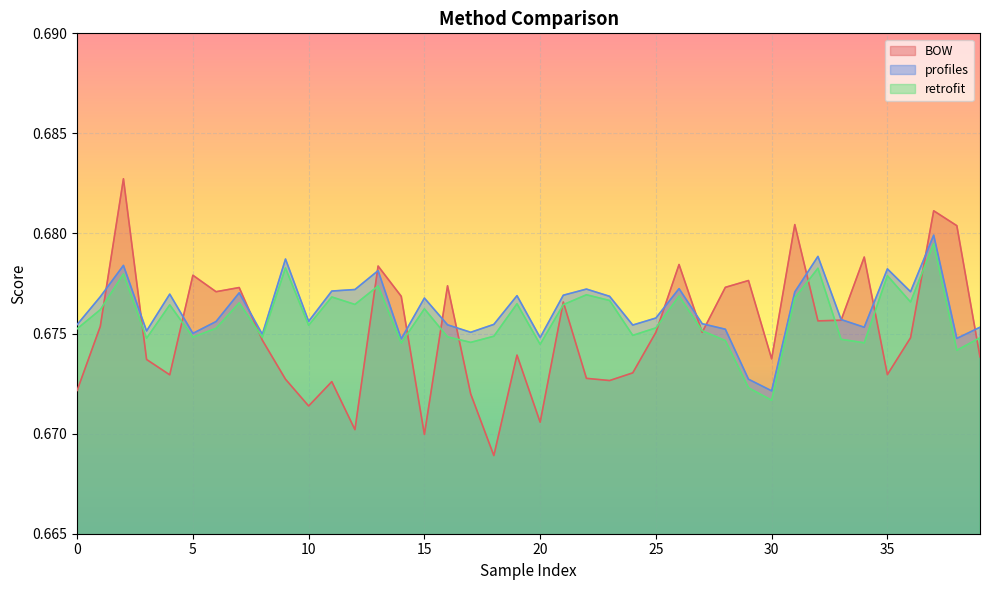

True or false: profiles and retrofit cross at least once.

False